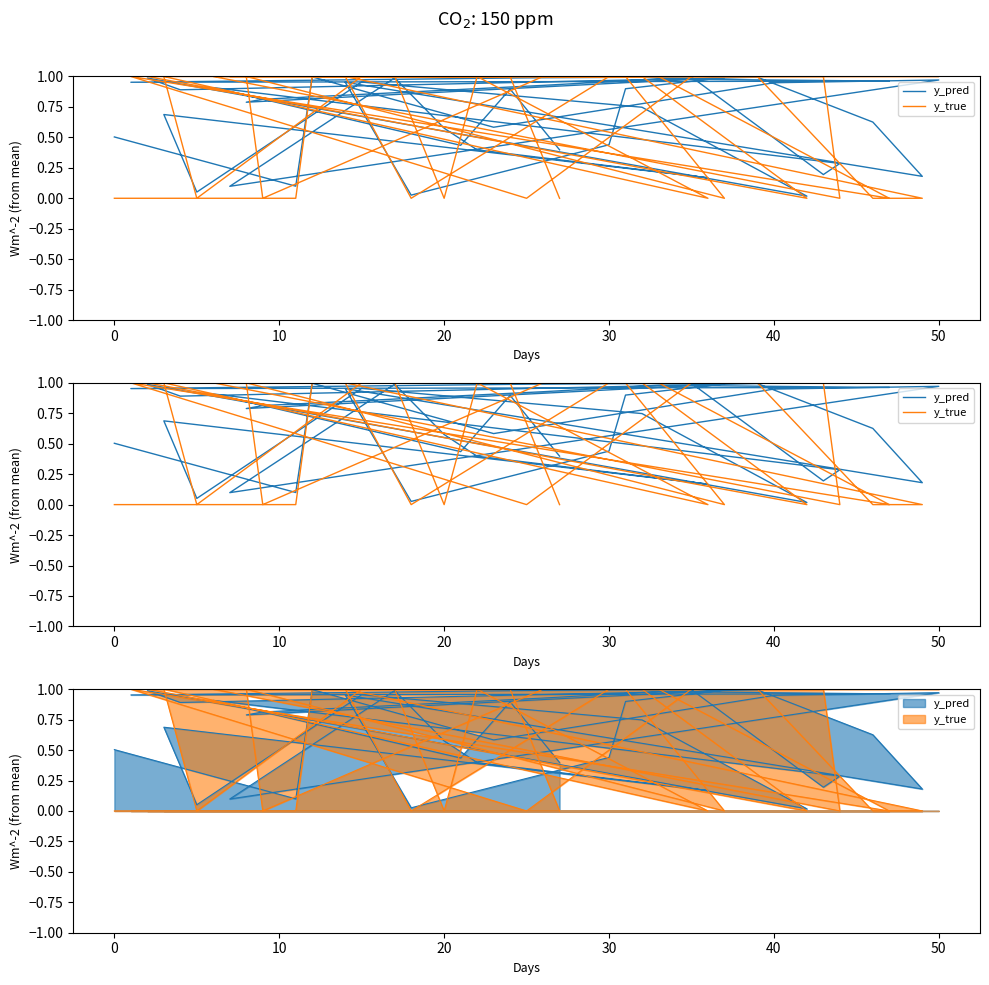

Where do y_true and y_pred first cross each other?

0 and 10